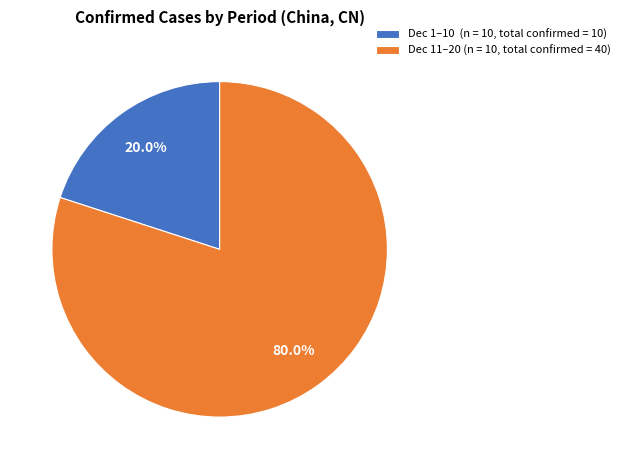

Between Dec 1–10 (n = 10, total confirmed = 10) and Dec 11–20 (n = 10, total confirmed = 40), which is larger?

Dec 11–20 (n = 10, total confirmed = 40)